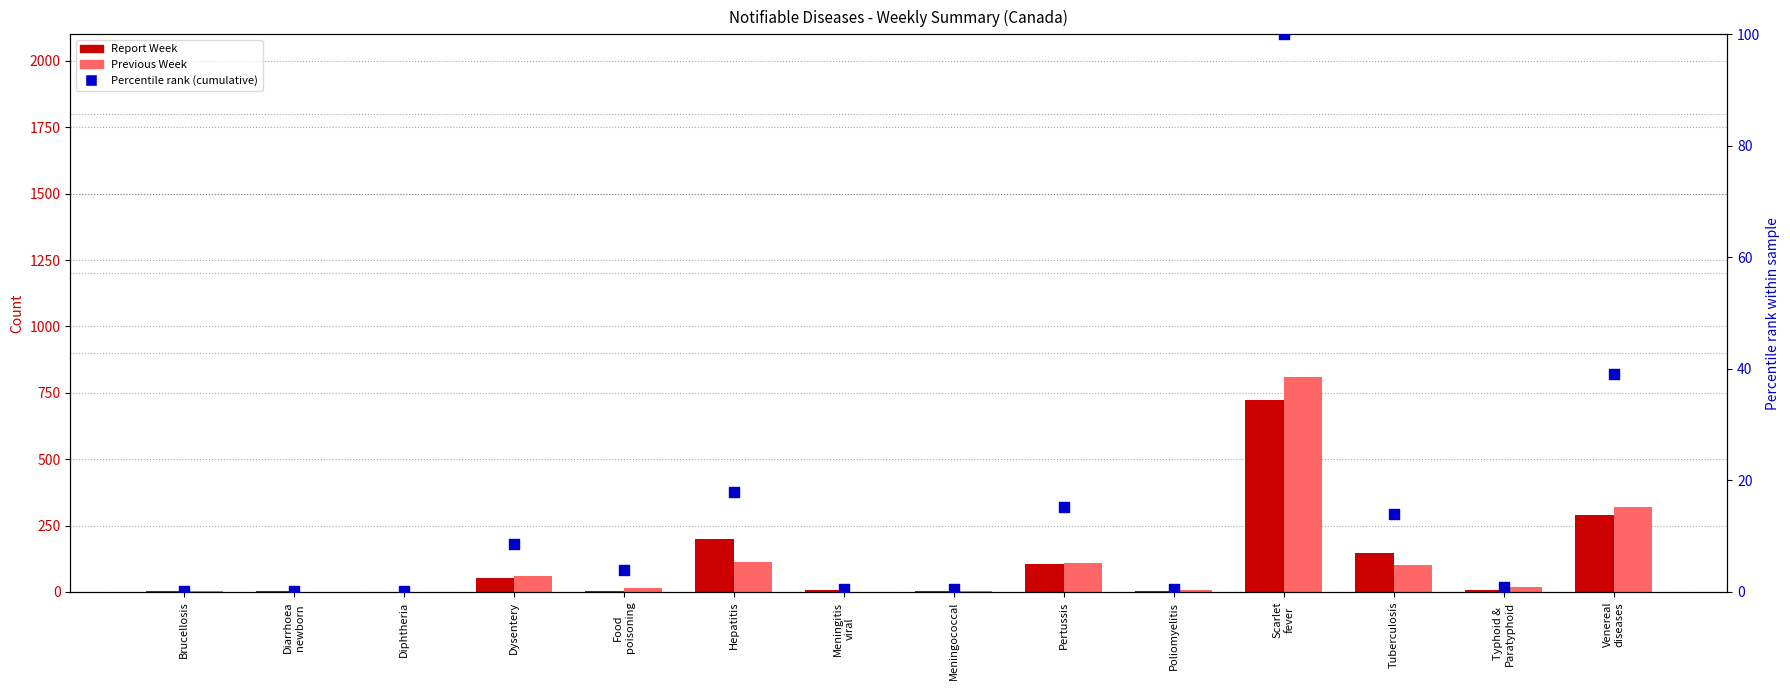

Which series contains the highest Y value?

Previous Week